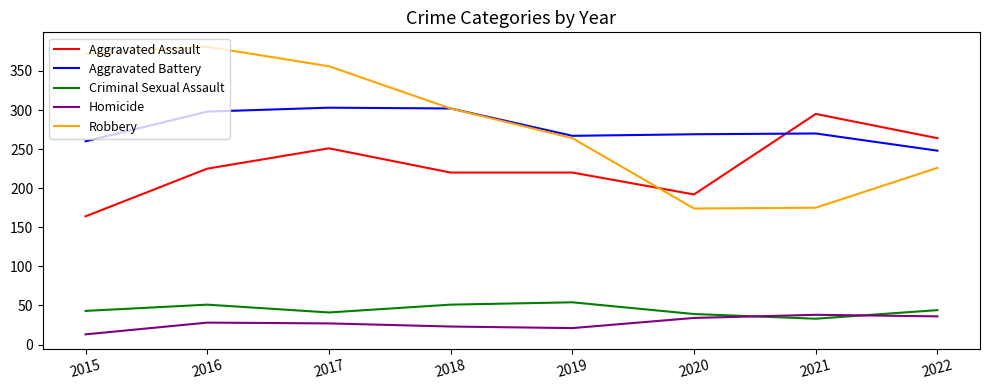

What is the sum of all Aggravated Battery values?

2217